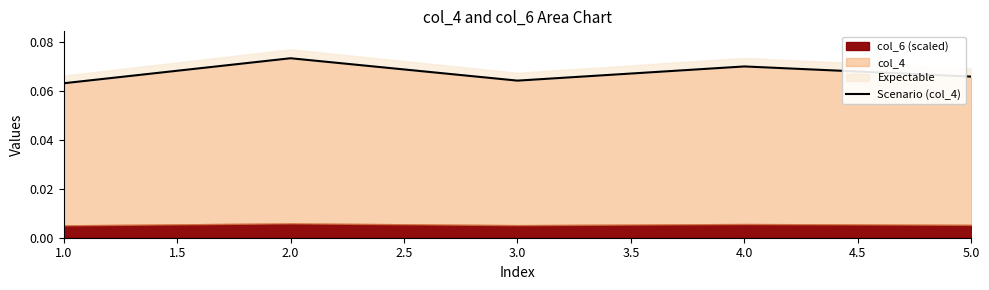

What is the sum of the values at 1.0 and 5.0?

0.1